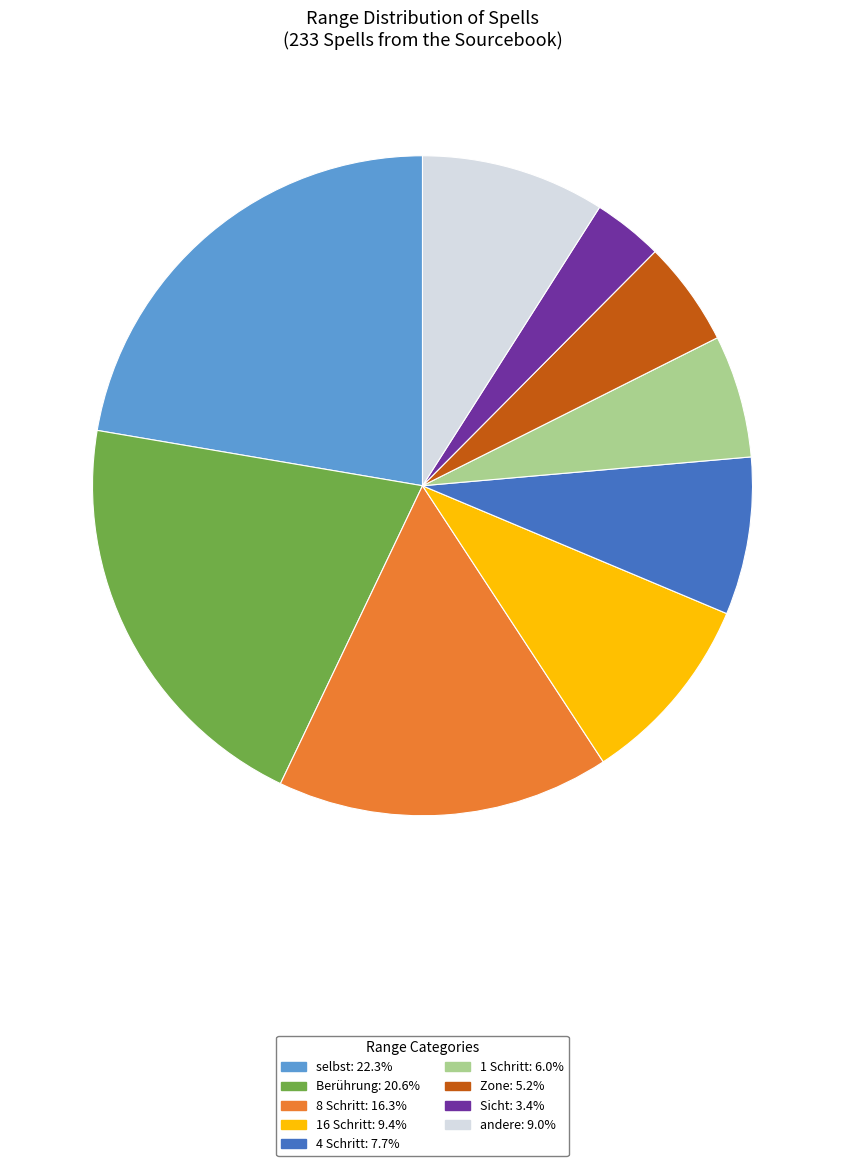

How many segments does this pie chart have?

9